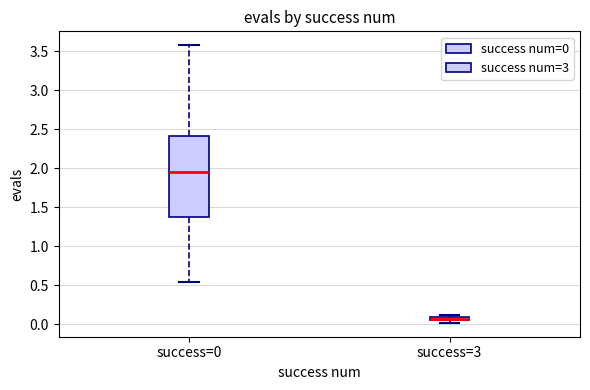

Which box has the highest median line?

success=0